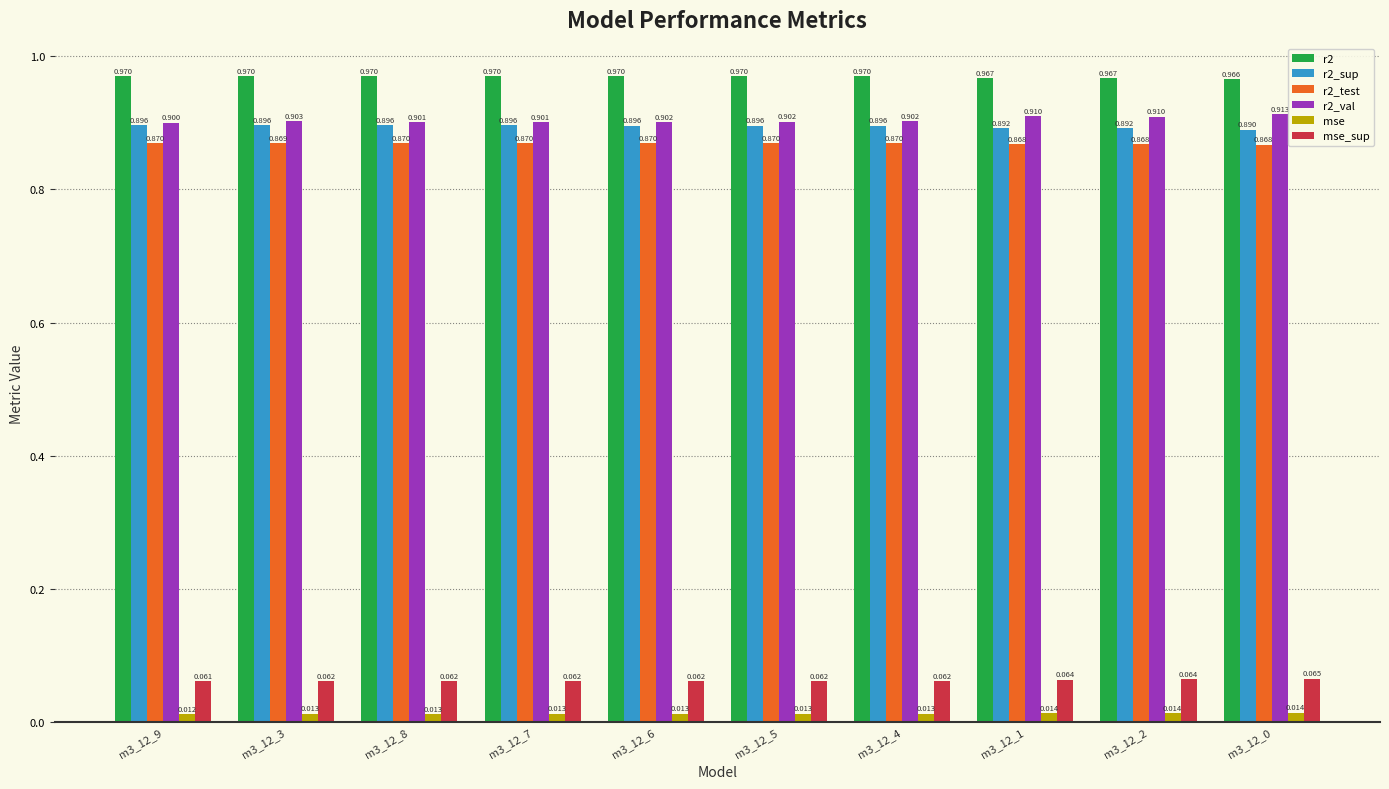

How many bars are there in total?

60